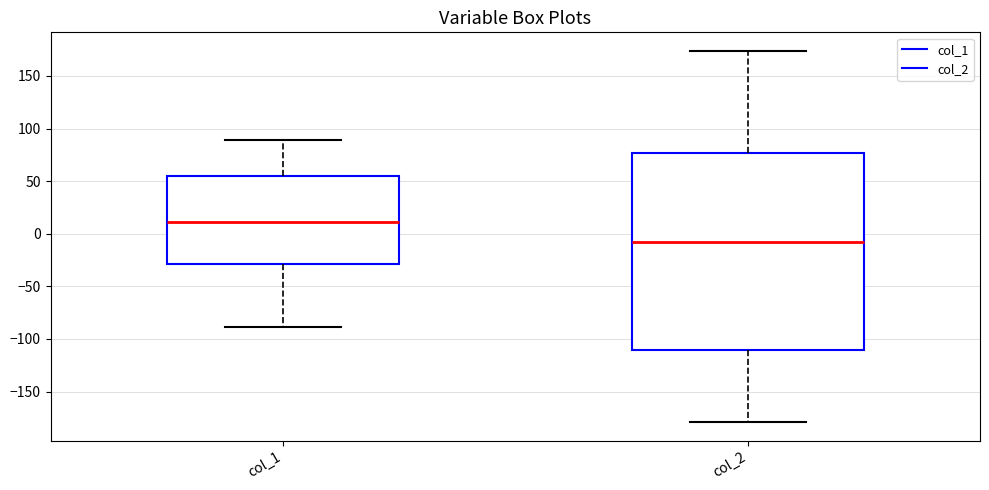

Reading left to right, read every box against the y-axis: the position of its median line, the range the box covers, and the ends of its whiskers. The values are not printed on the chart, so give them approximately, as read against the axis.

col_1: median 10, box -30 to 55, whiskers -90 to 90
col_2: median -10, box -110 to 75, whiskers -180 to 175